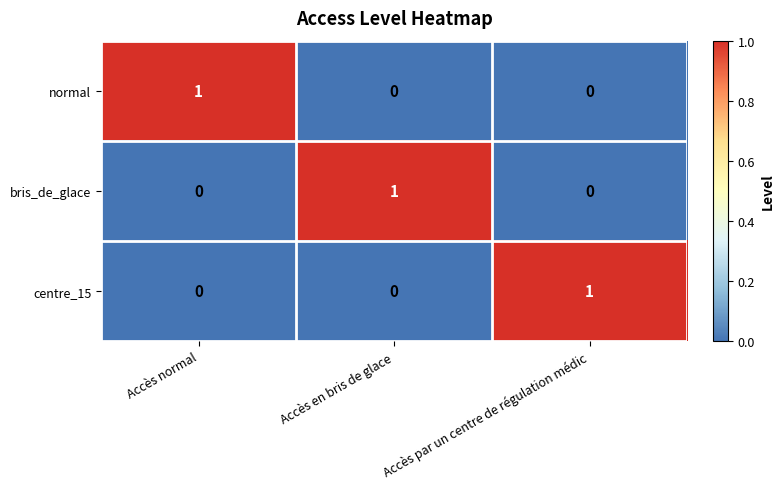

Which category has the highest value in the centre_15 series?

Accès par un centre de régulation médic